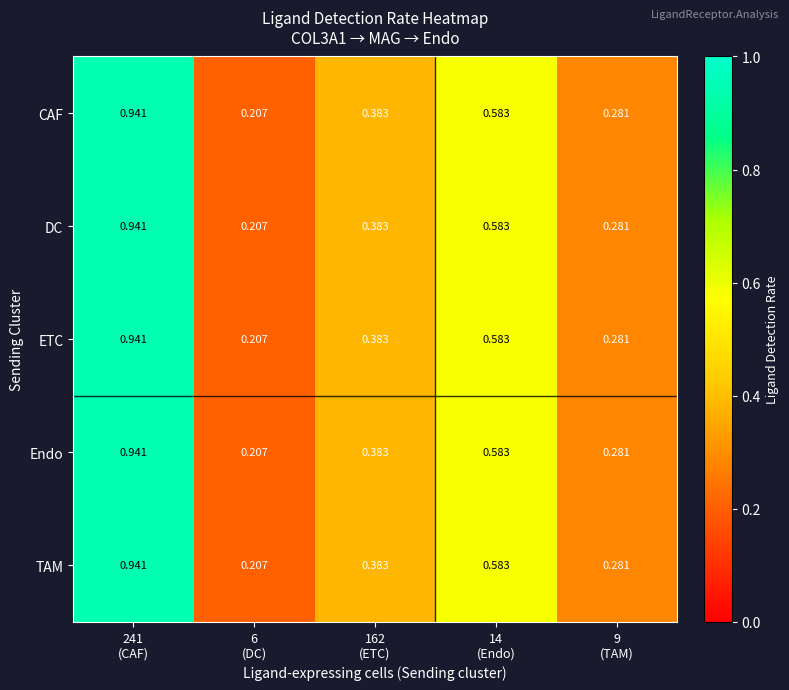

Between 241 (CAF) and 14 (Endo), which series saw the biggest shift?

CAF